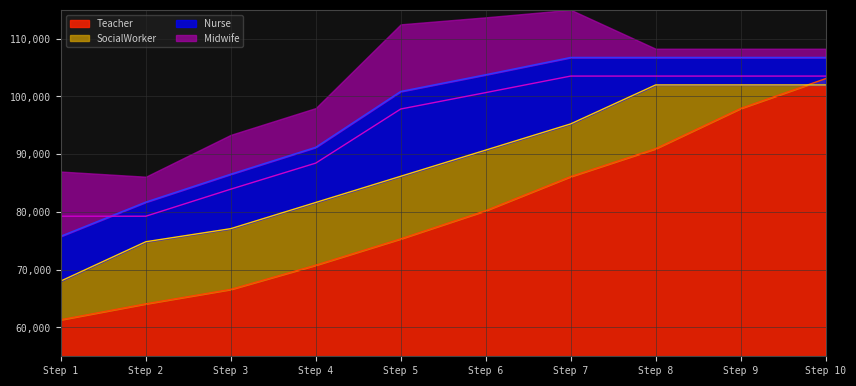

What is the value of the Nurse point at the 8th from the left?

106739